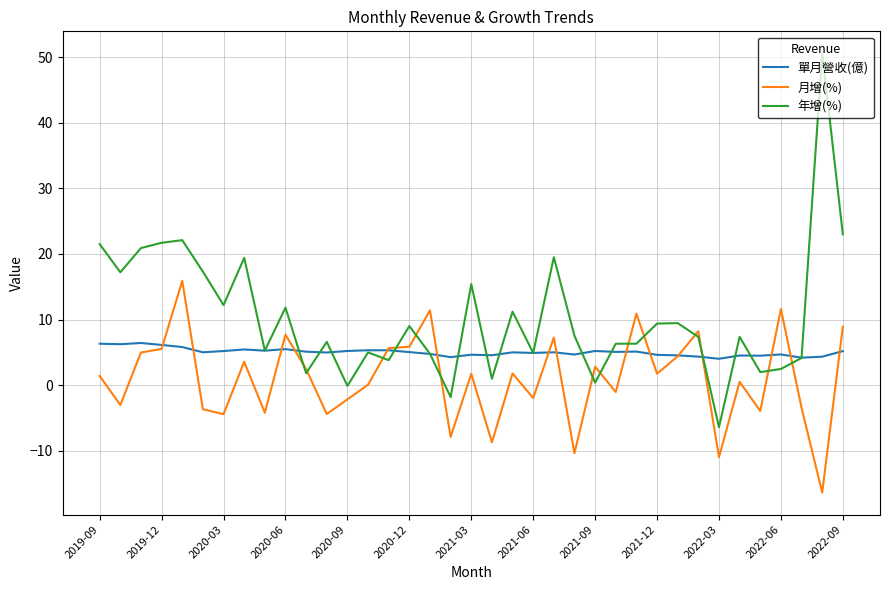

True or false: 單月營收(億) has more than 0 interior local peaks.

True